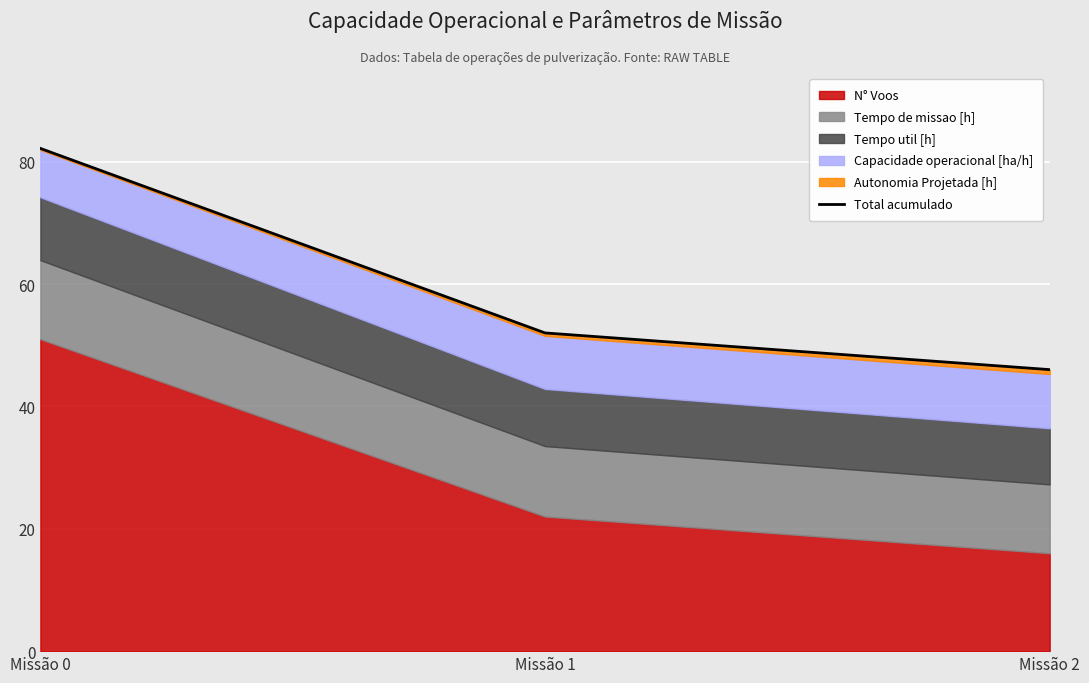

What is the difference between the maximum and minimum values?

36.2